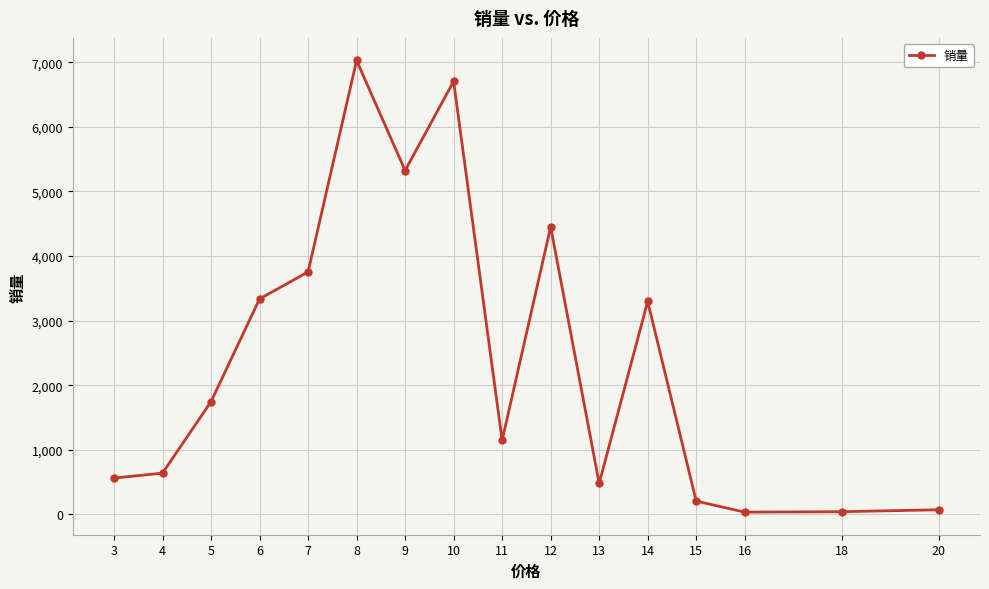

What is the sum of all values?

38825.3